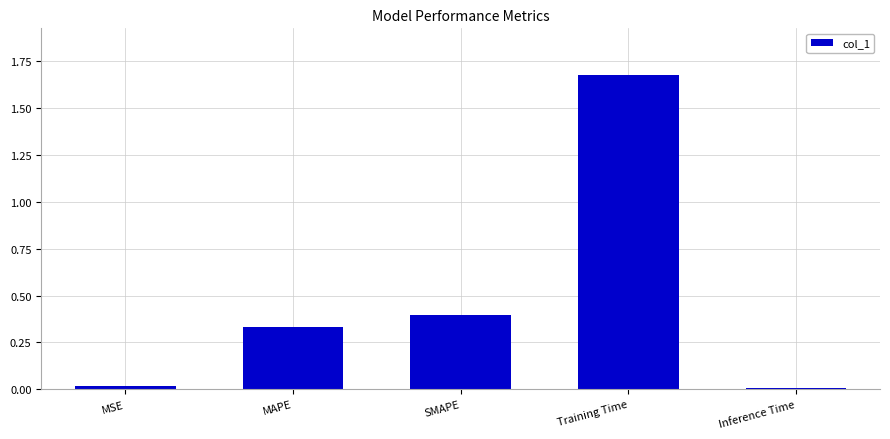

What is the difference between the second highest and second lowest values?

0.4